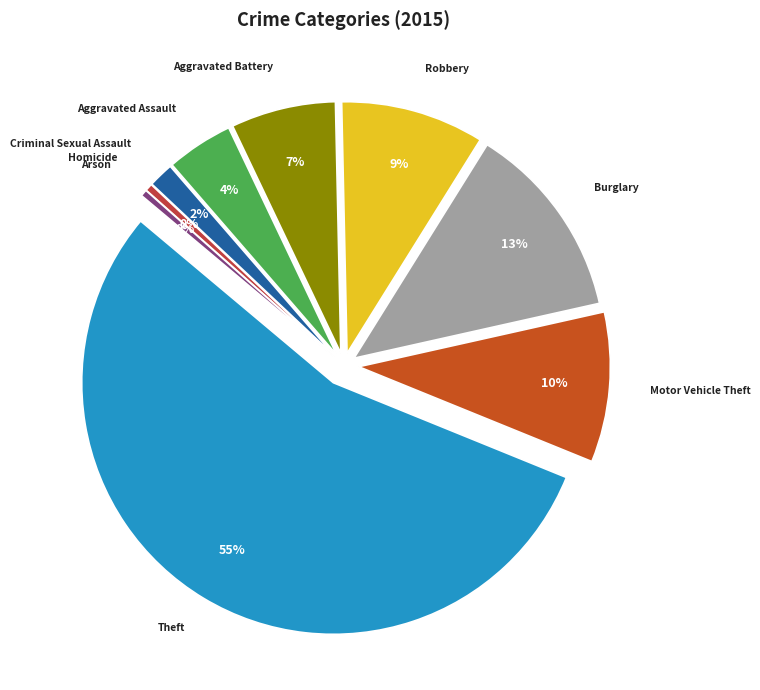

What portion of the pie excludes Homicide?

99.5%